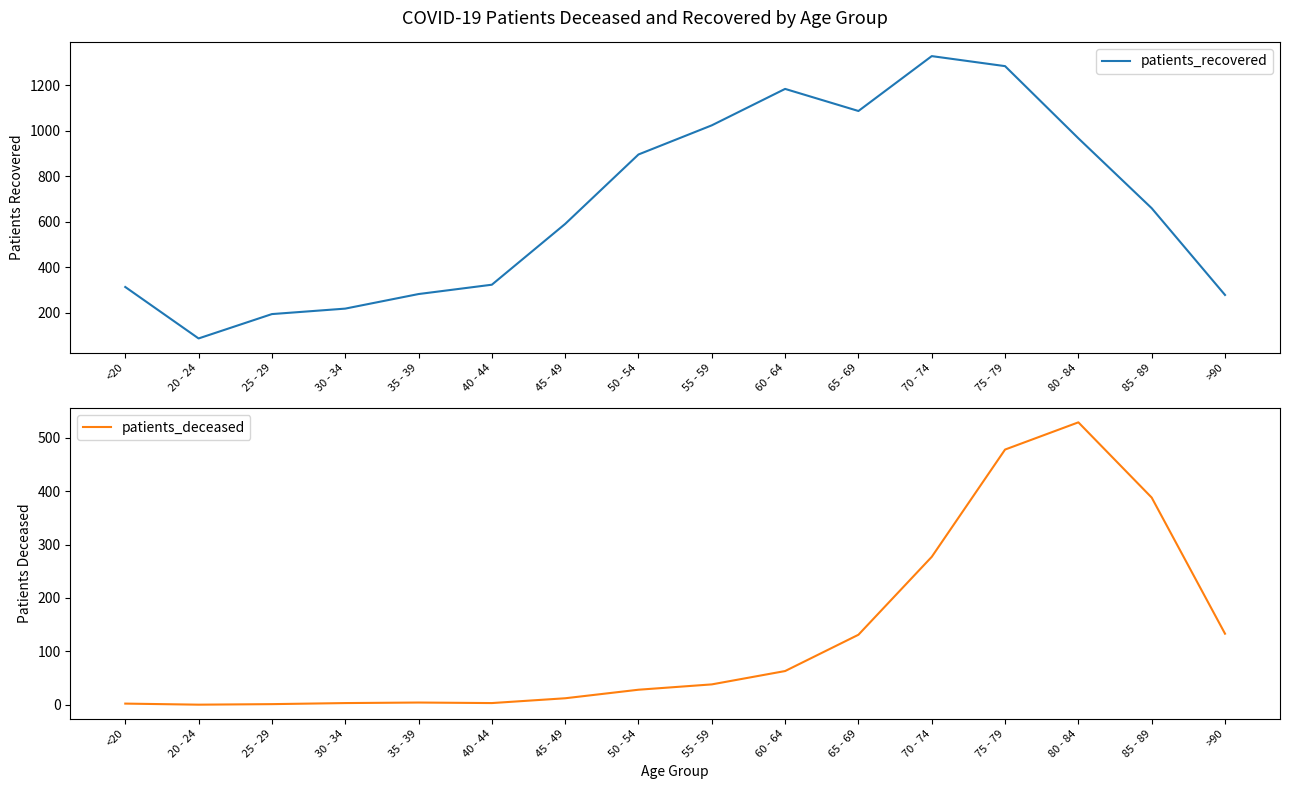

In patients_deceased, how many points are higher than both neighbors (excluding endpoints)?

2